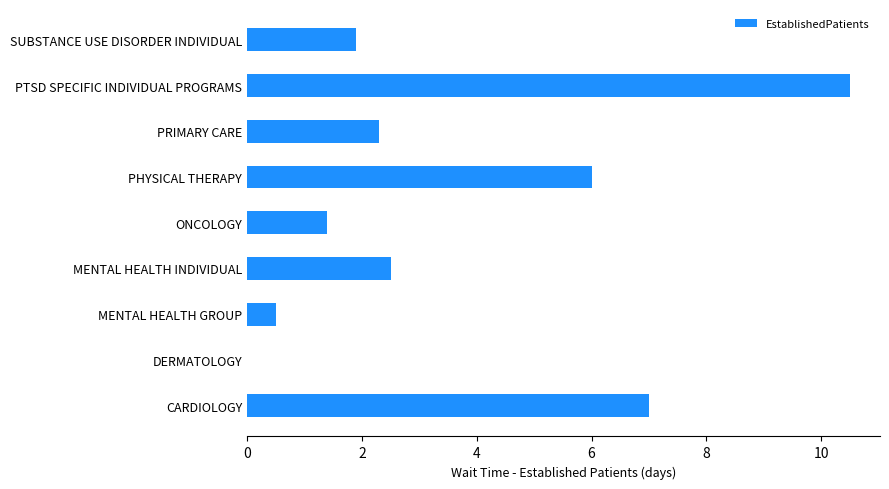

What is the sum of the values at PHYSICAL THERAPY and DERMATOLOGY?

6.0